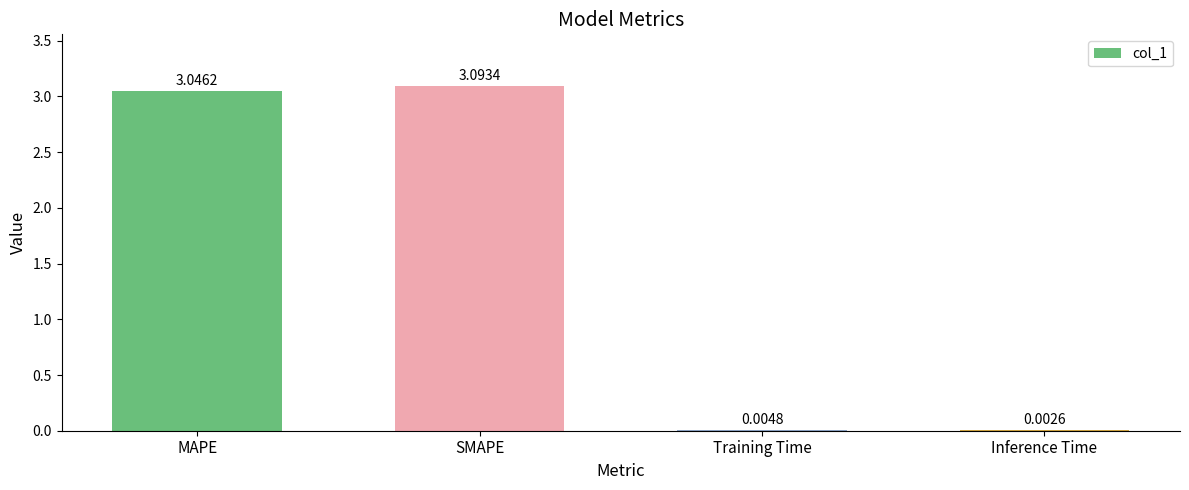

What is the change in value from SMAPE to Training Time?

-3.1